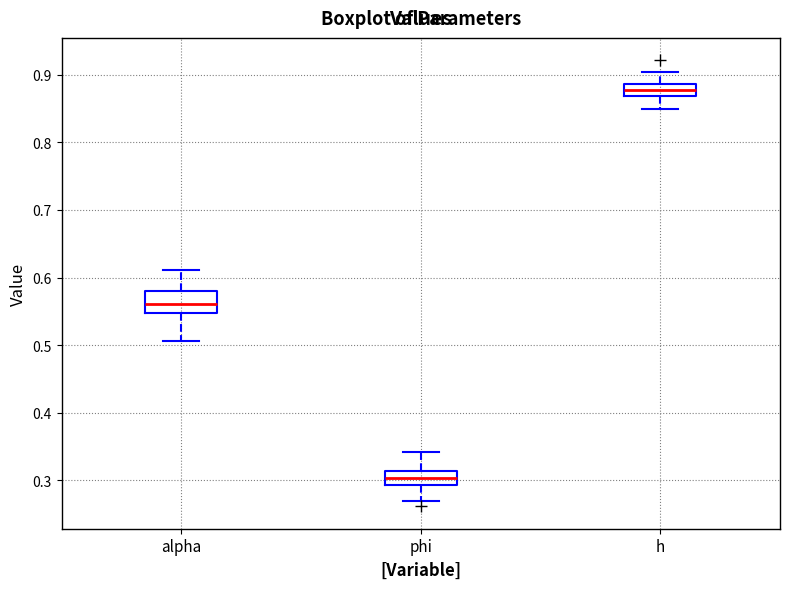

Reading left to right, transcribe this box plot: for each box, give where its median line is, the range the box spans, and where its two whiskers end, as read against the y-axis. The values are not printed on the chart, so give them approximately, as read against the axis.

alpha: median 0.56, box 0.55 to 0.58, whiskers 0.51 to 0.61
phi: median 0.30, box 0.29 to 0.31, whiskers 0.27 to 0.34
h: median 0.88, box 0.87 to 0.89, whiskers 0.85 to 0.90